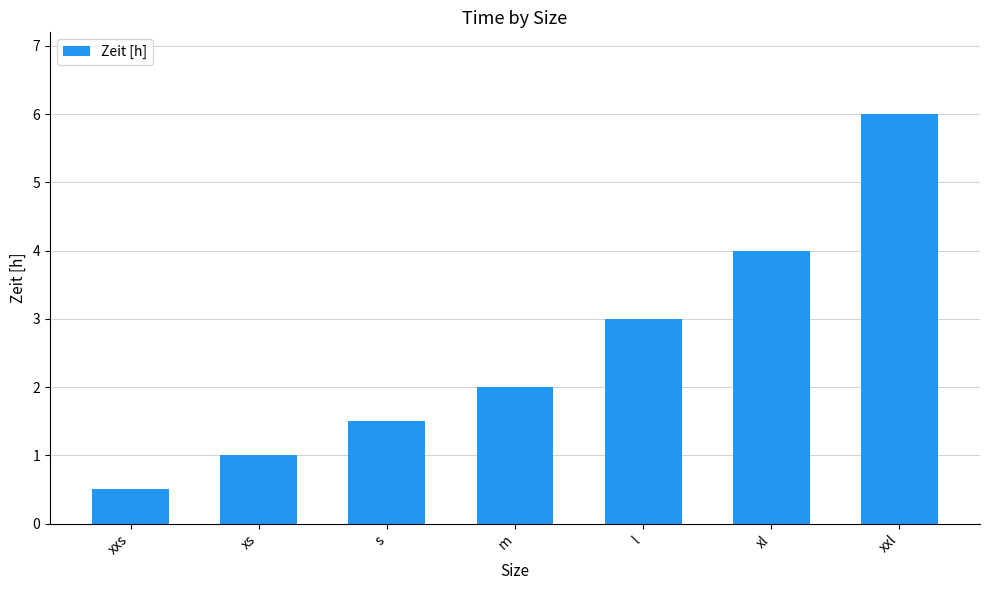

Reading left to right, transcribe all the data shown in this chart.

0.5	1.0	1.5	2.0	3.0	4.0	6.0